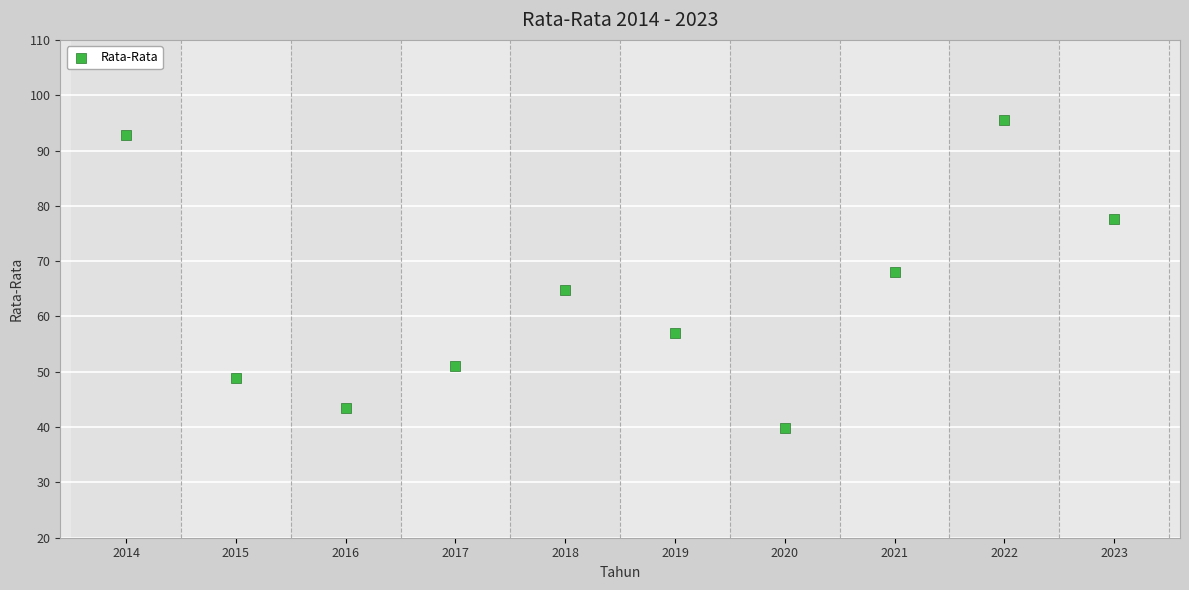

What Y value in the scatter plot is closest to 67?

68.1